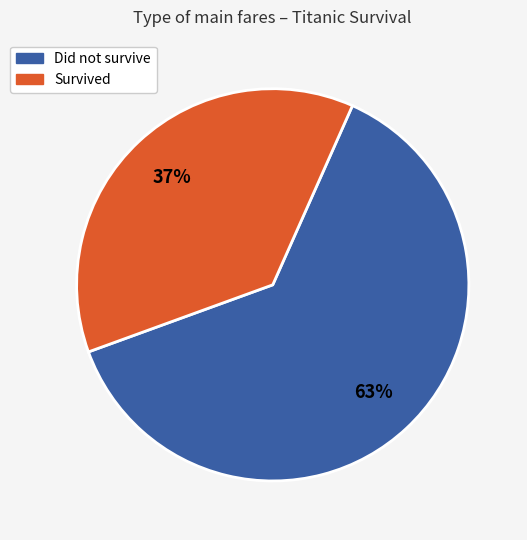

Combined, do Survived and Did not survive account for over 50%?

Yes